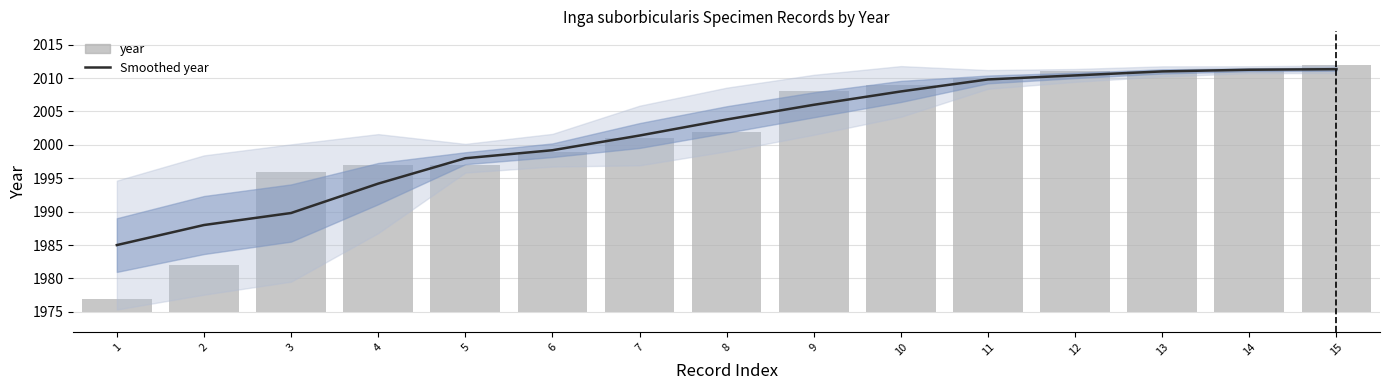

The Smoothed year series shows 1988.0 at 2. True or false?

True